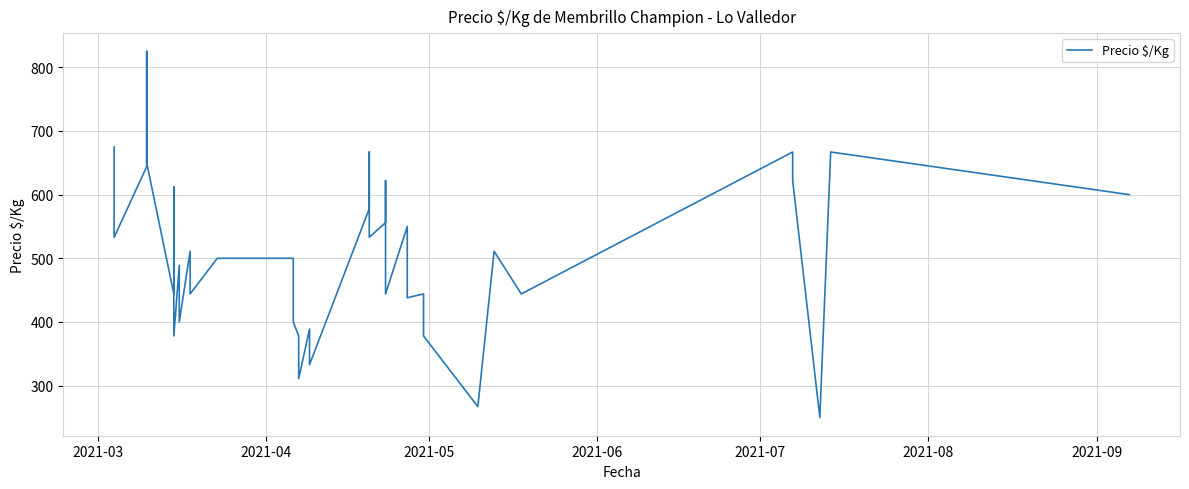

How many values are below 511?

20